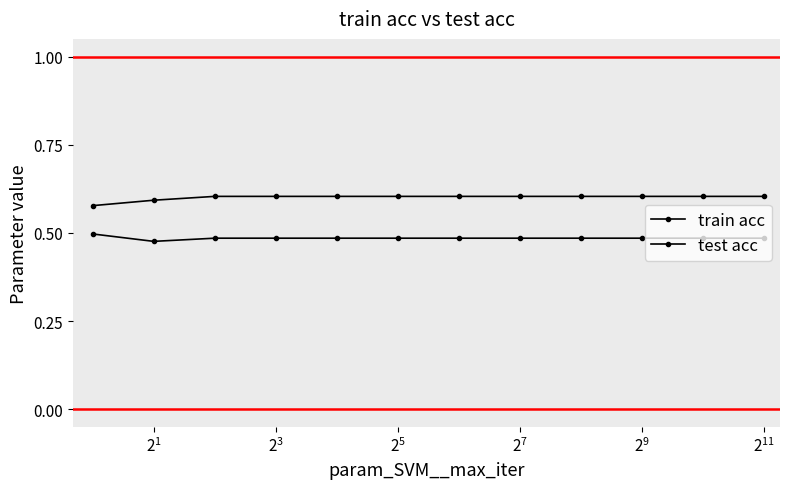

Count the number of categories in the chart.

12